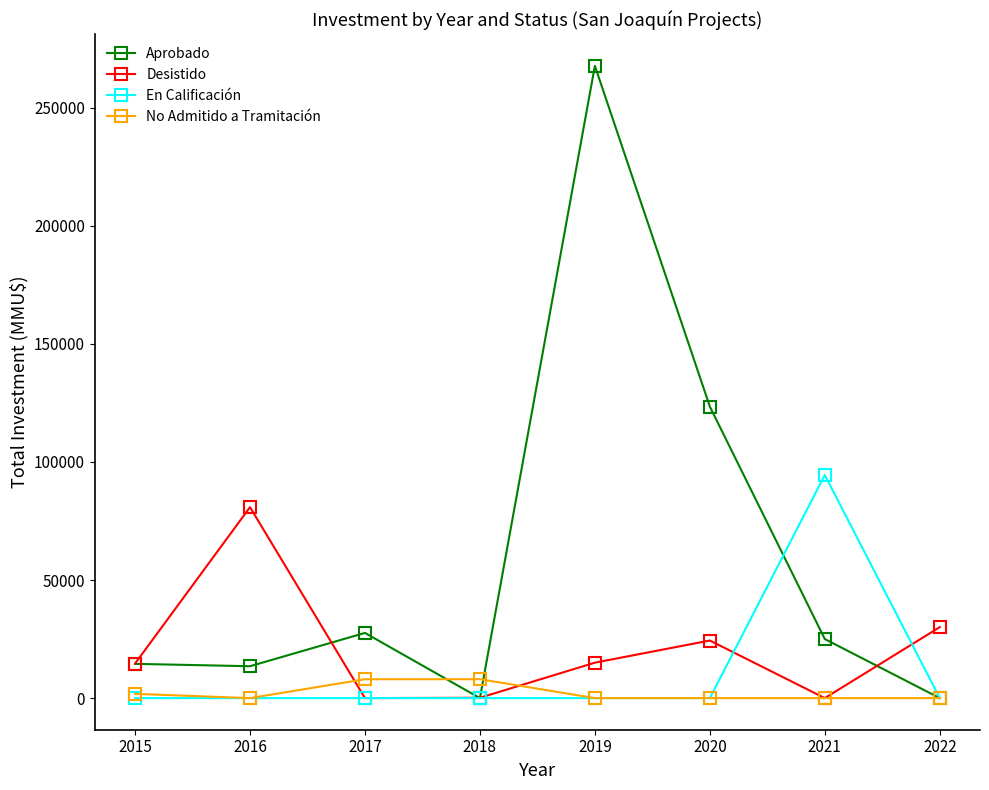

At which label does Aprobado reach its peak?

2019